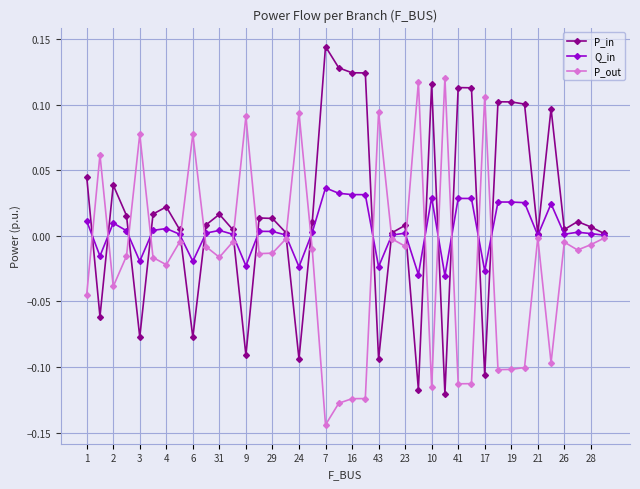

True or false: Q_in has more than 1 points higher than both neighbors.

True